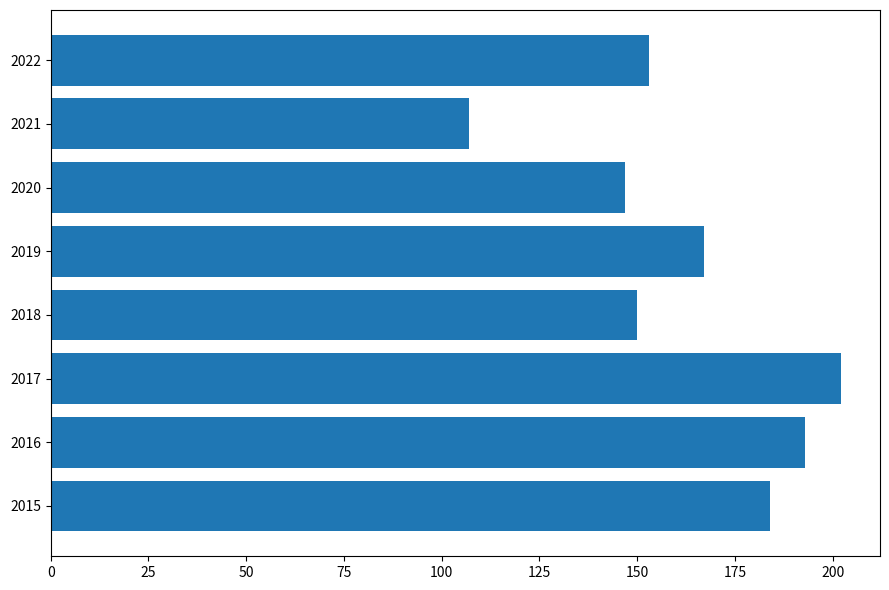

True or false: the data shows 202 at 2017.

True